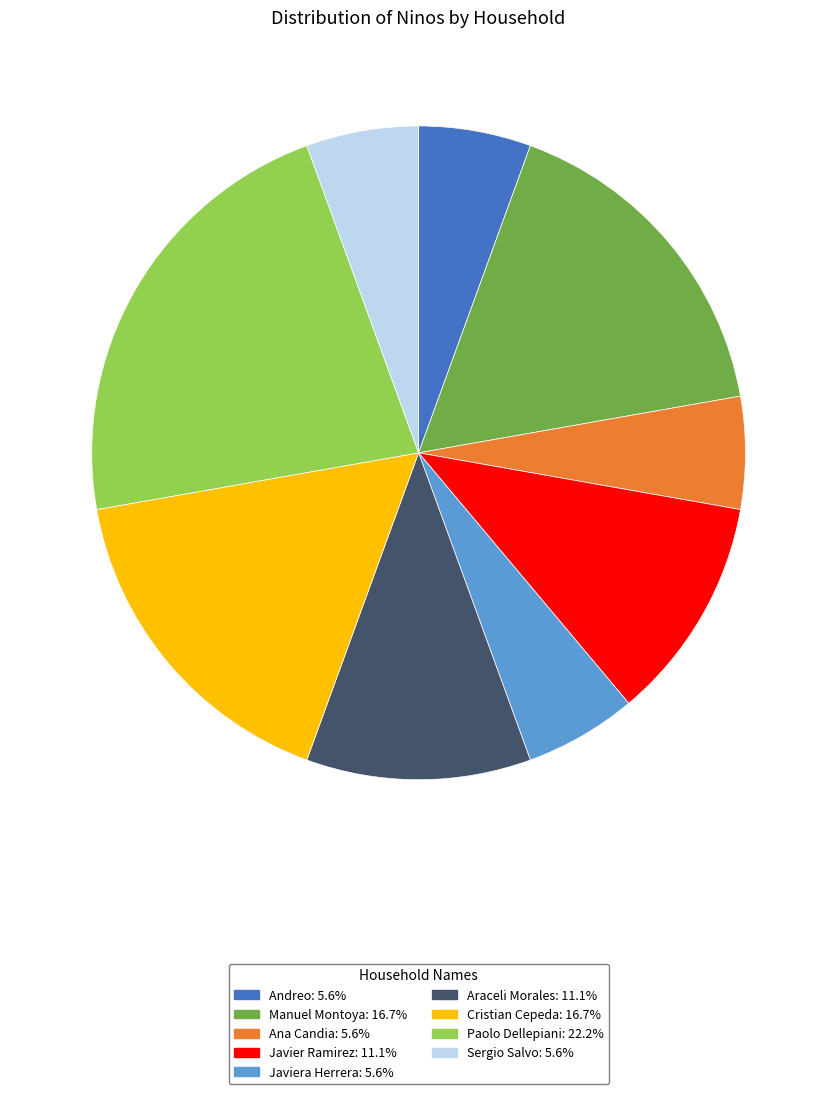

Count the number of slices in the pie.

9